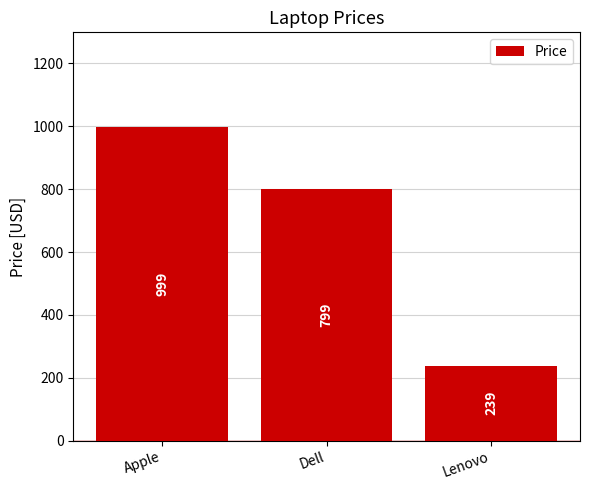

Which category has the lowest value across all series?

Lenovo